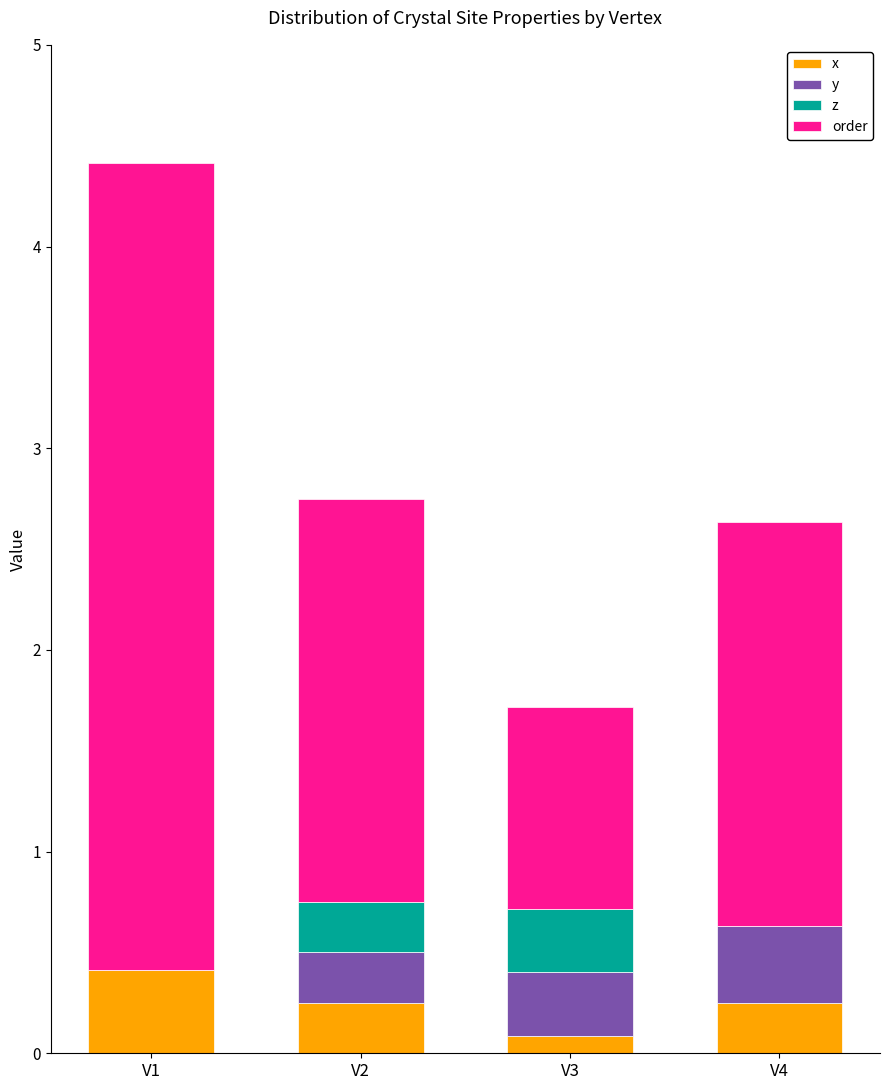

At which category is the sum across all series the highest?

V1